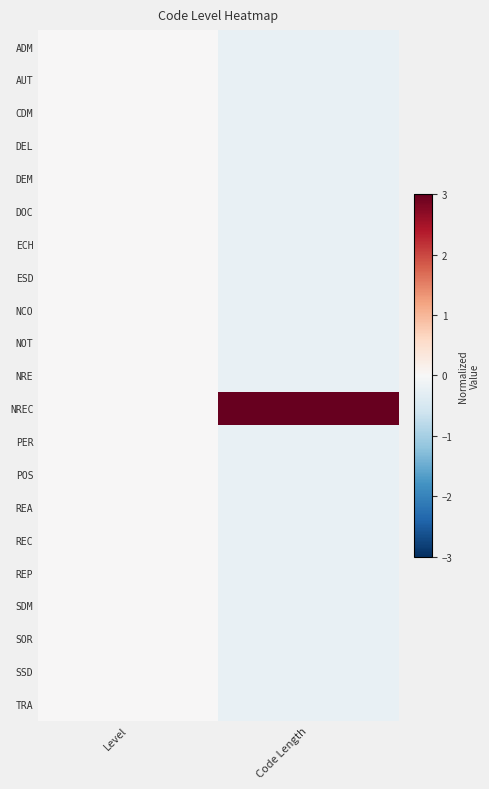

At how many categories does at least one series exceed 1?

1